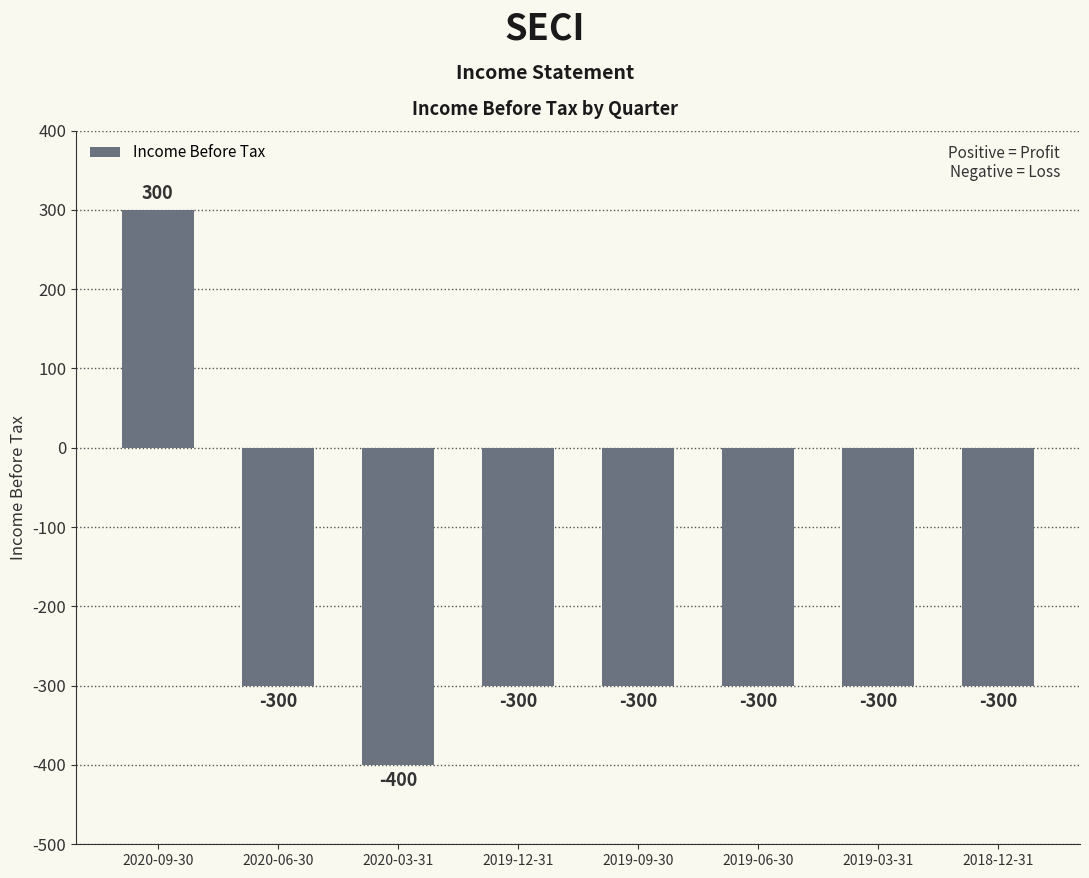

What is the sum of all values?

-1900